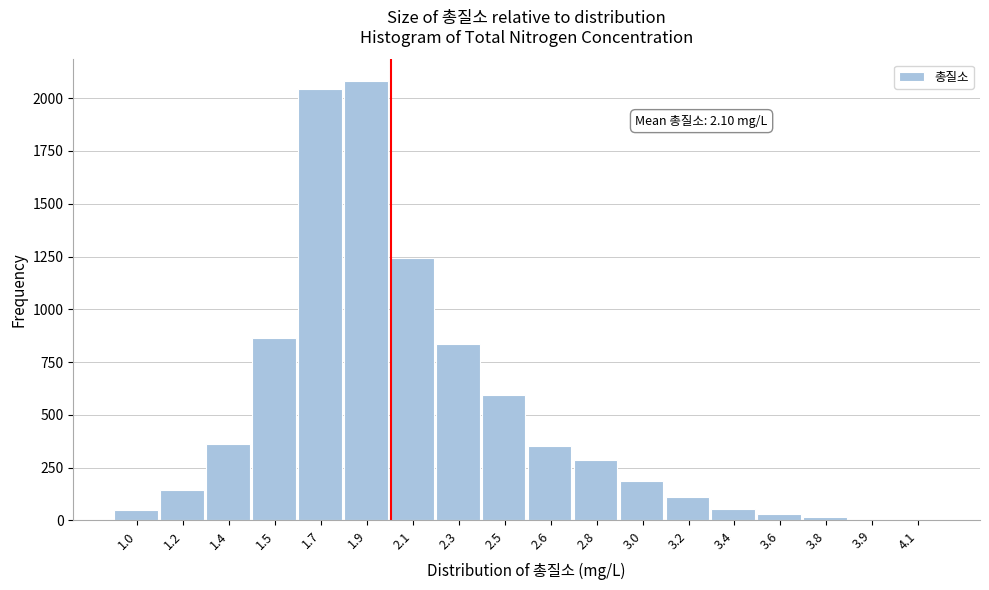

What is the maximum value shown in the chart?

2080